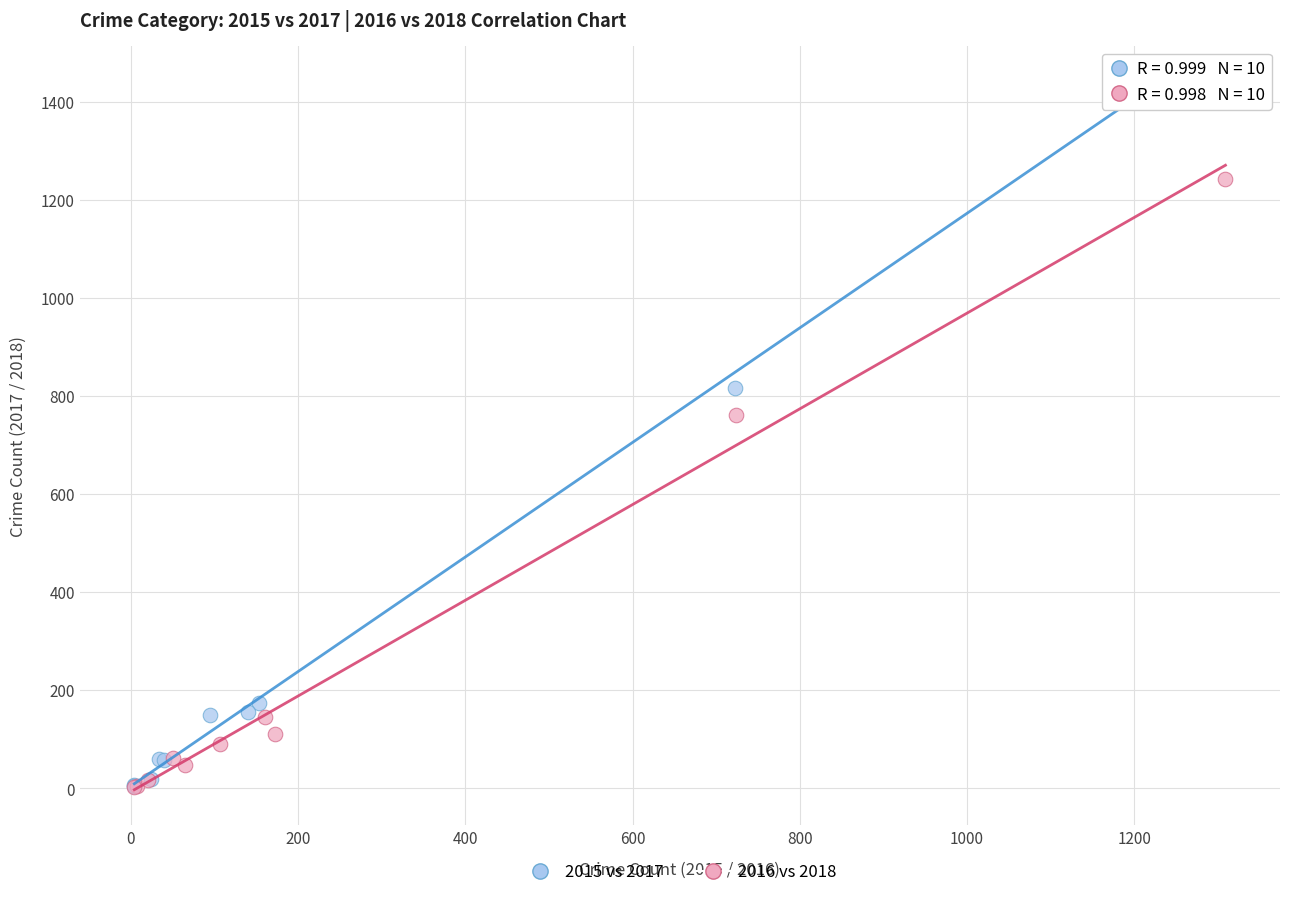

Which series reaches the maximum Y coordinate?

2015 vs 2017